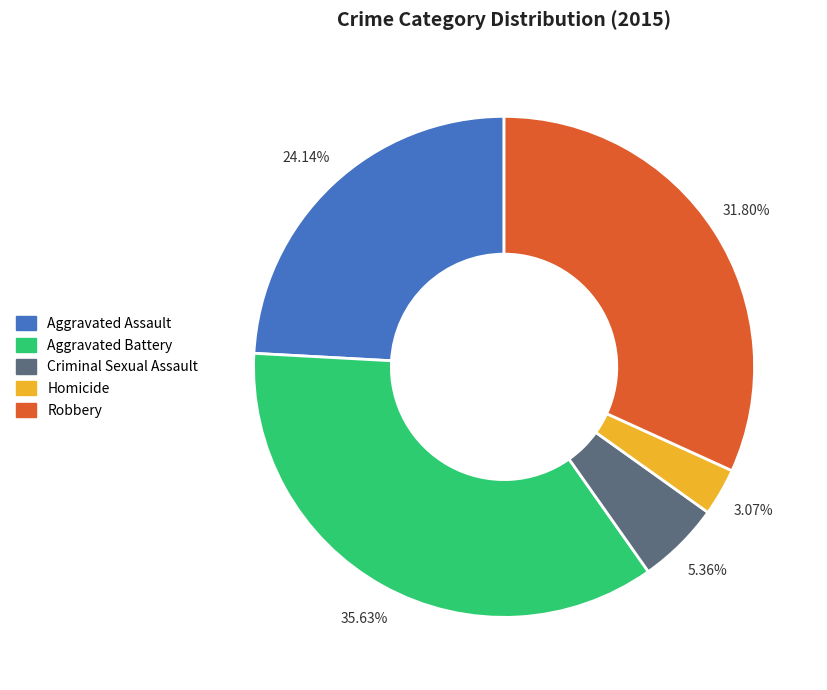

Combined, do Robbery and Homicide account for over 50%?

No